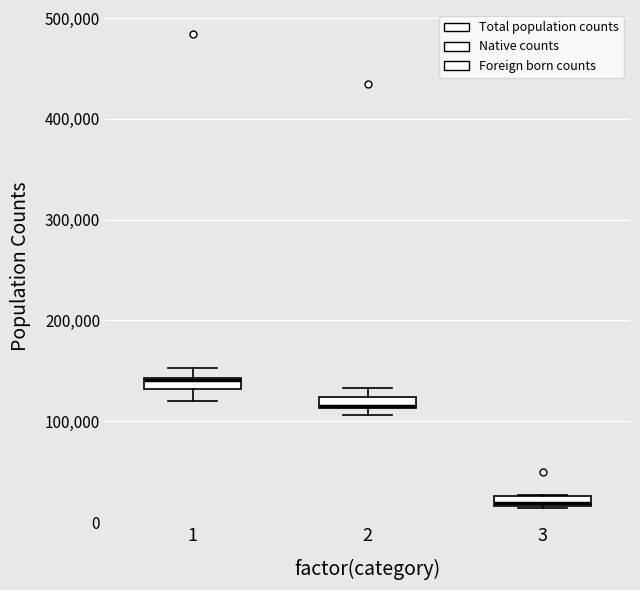

Where is the lower edge of the box at x = 2 on the y-axis? The values are not printed on the chart, so give them approximately, as read against the axis.

110000